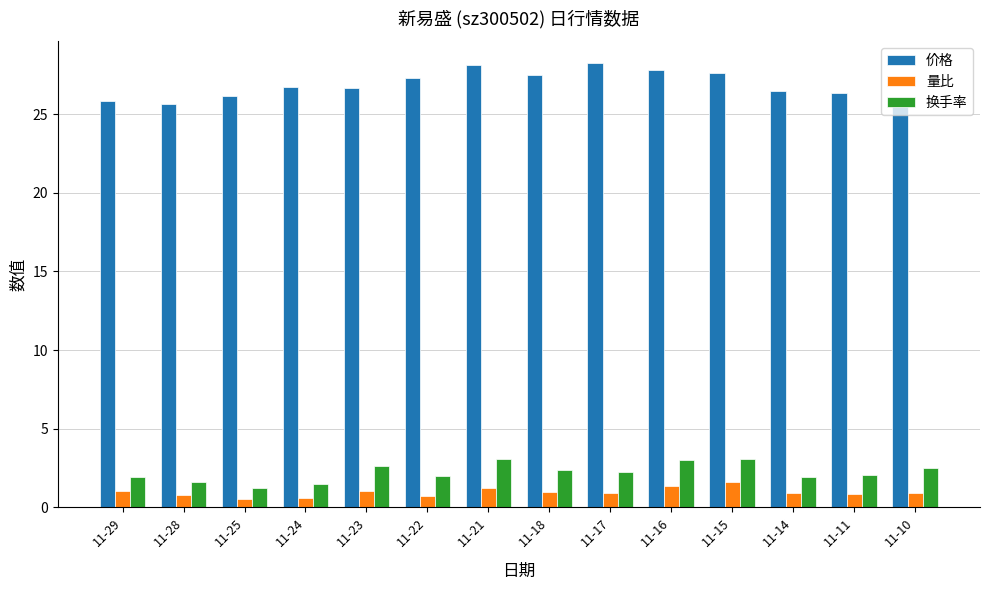

Is it true that 价格 equals 14.2 at 11-17?

False